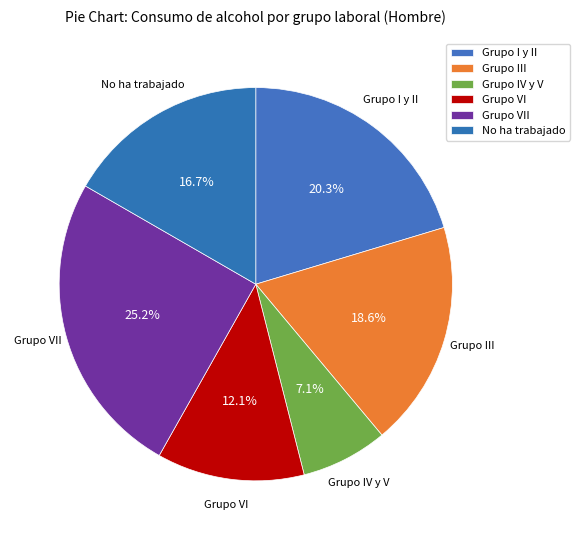

Which category has the smallest portion of the pie?

Grupo IV y V